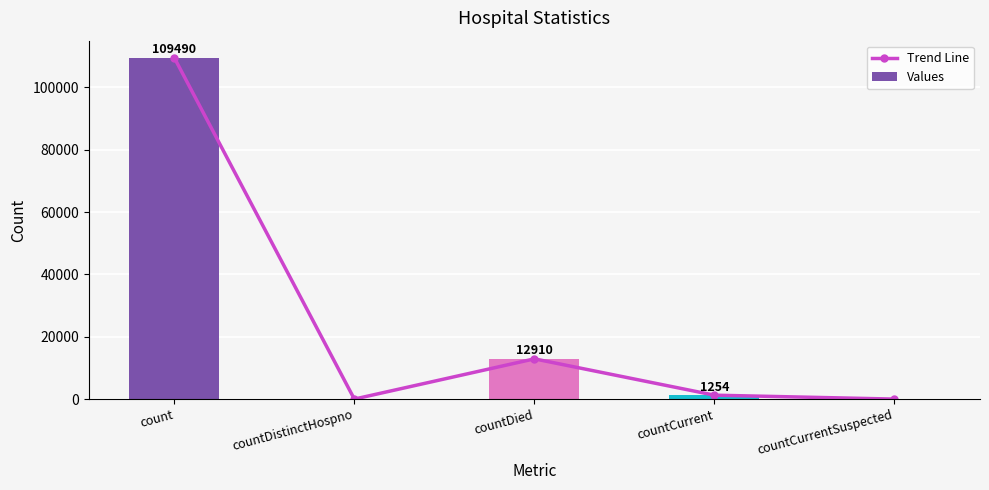

Between countDistinctHospno and countCurrentSuspected, which is larger?

countDistinctHospno